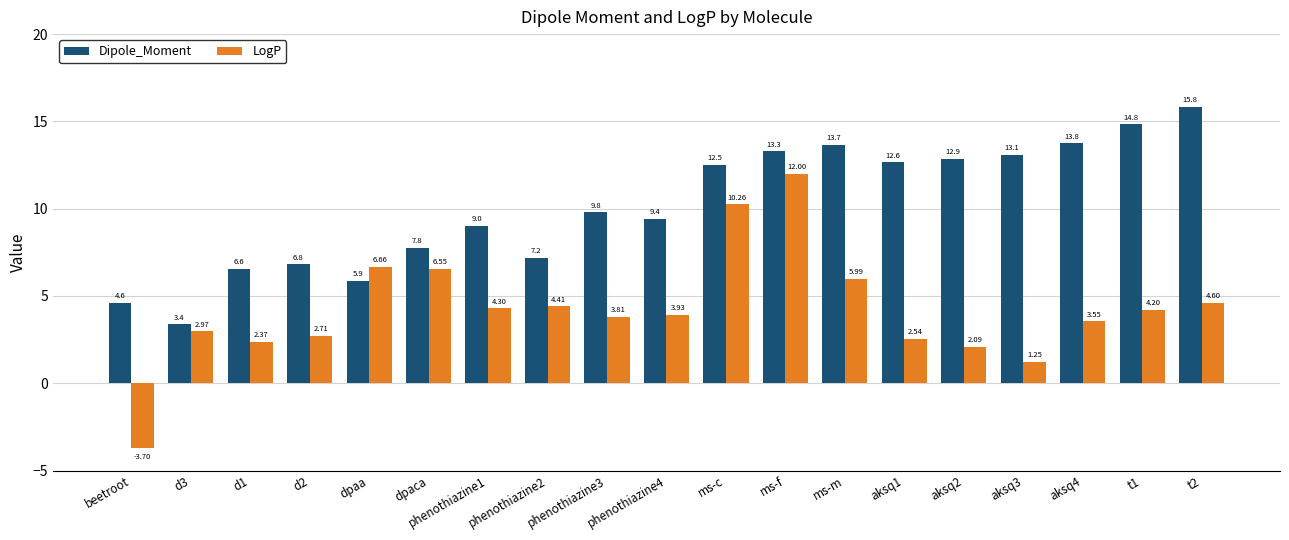

At which label is Dipole_Moment closest to 9?

phenothiazine1